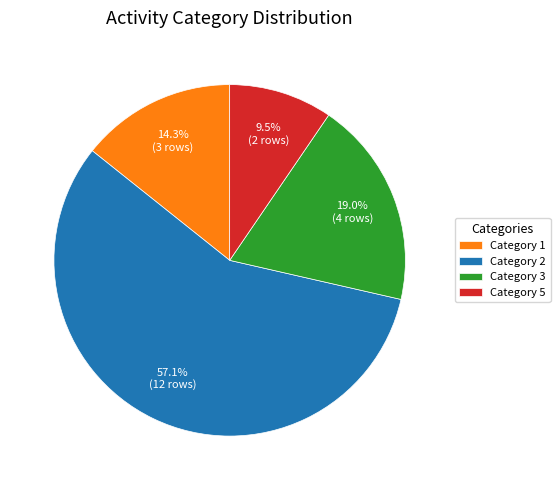

Which slice is the smallest?

Category 5